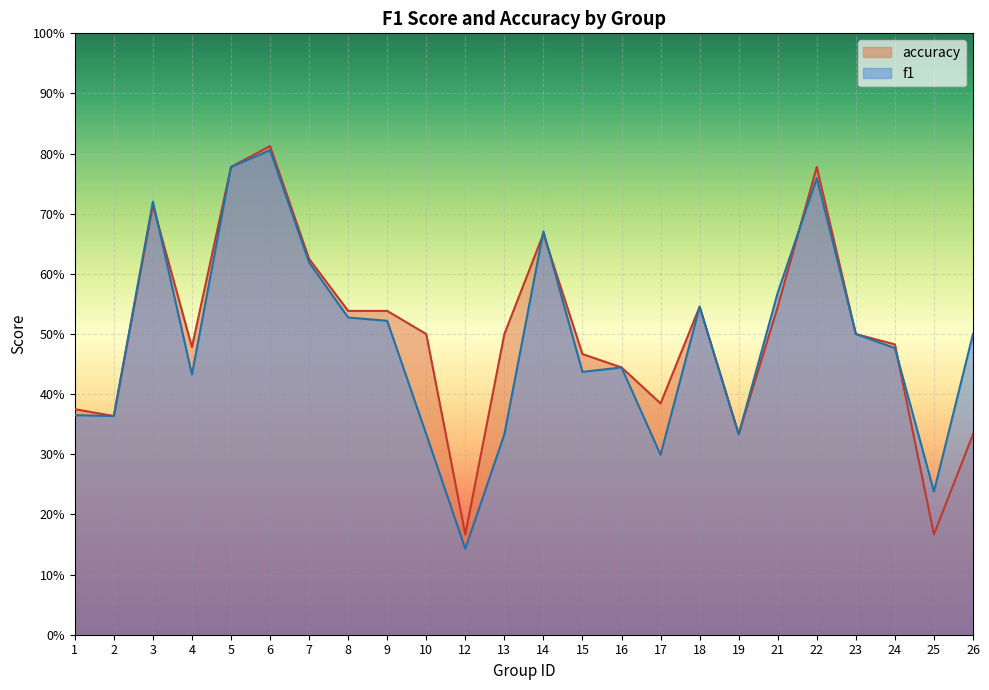

List the labels in order of f1 value, smallest first.

12, 25, 17, 10, 13, 19, 2, 1, 4, 15, 16, 24, 23, 26, 9, 8, 18, 21, 7, 14, 3, 22, 5, 6